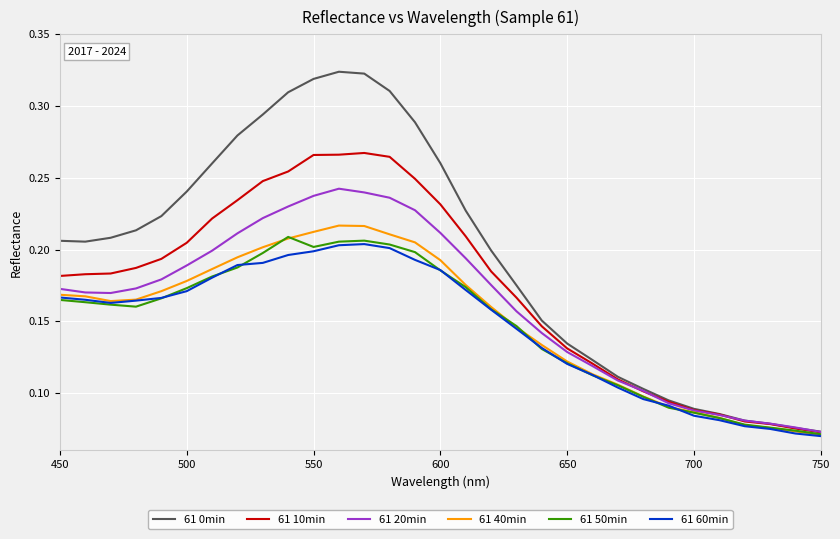

Which series has the widest spread of values?

61 0min